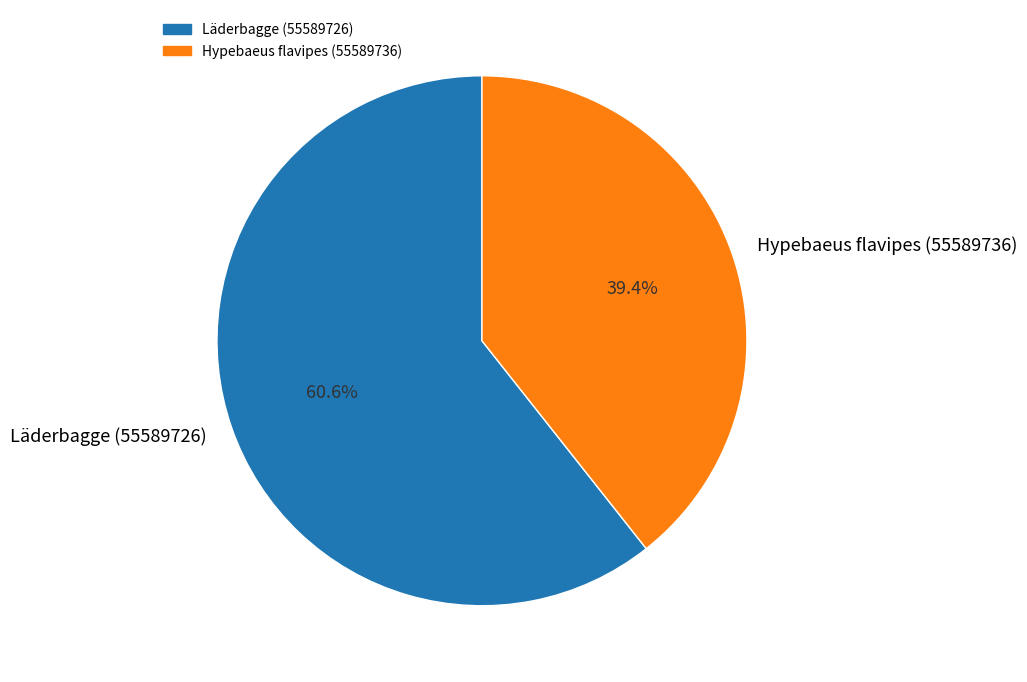

What percentage is the Hypebaeus flavipes (55589736) slice, to the nearest percent?

39%